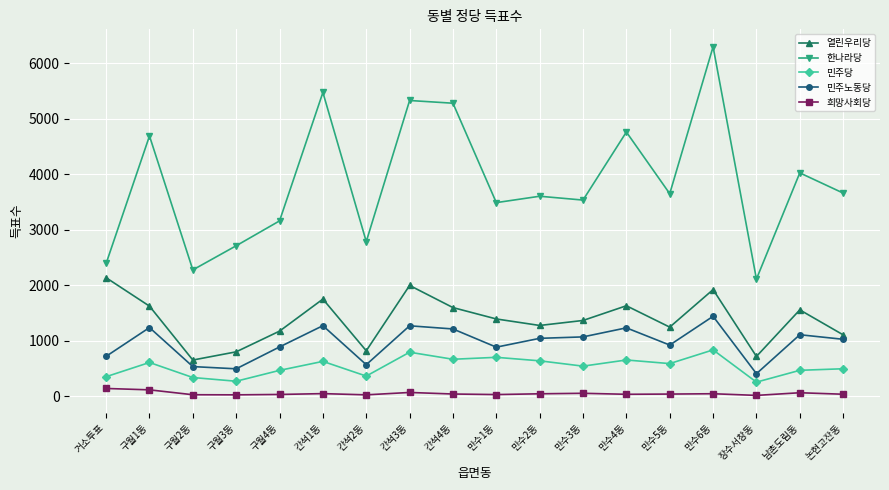

The 민주당 series shows 590 at 만수5동. True or false?

True